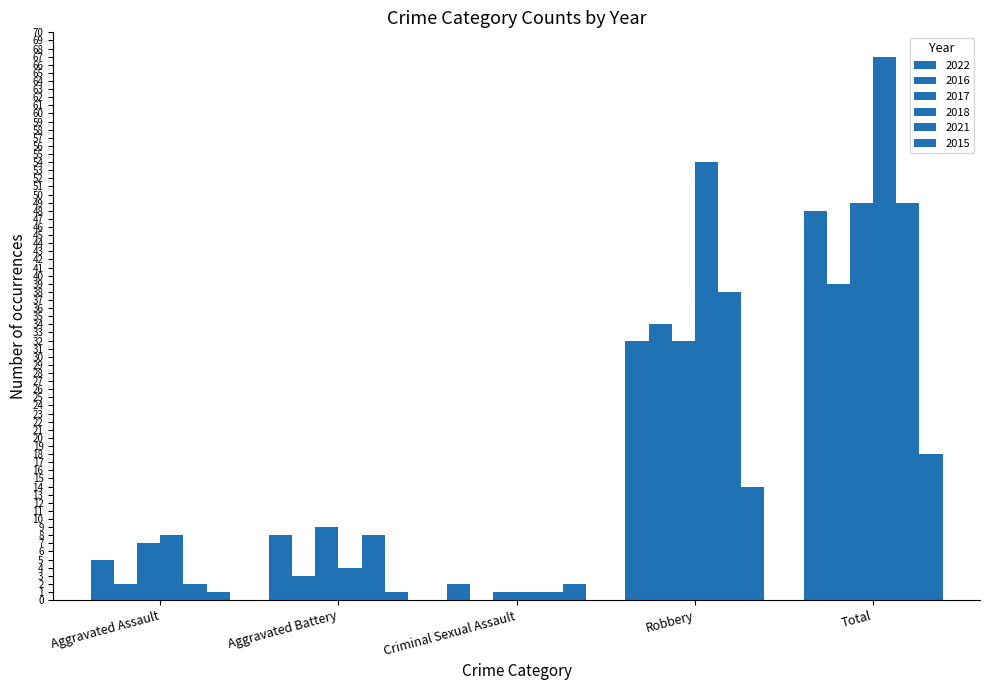

How many distinct data groups are displayed?

6